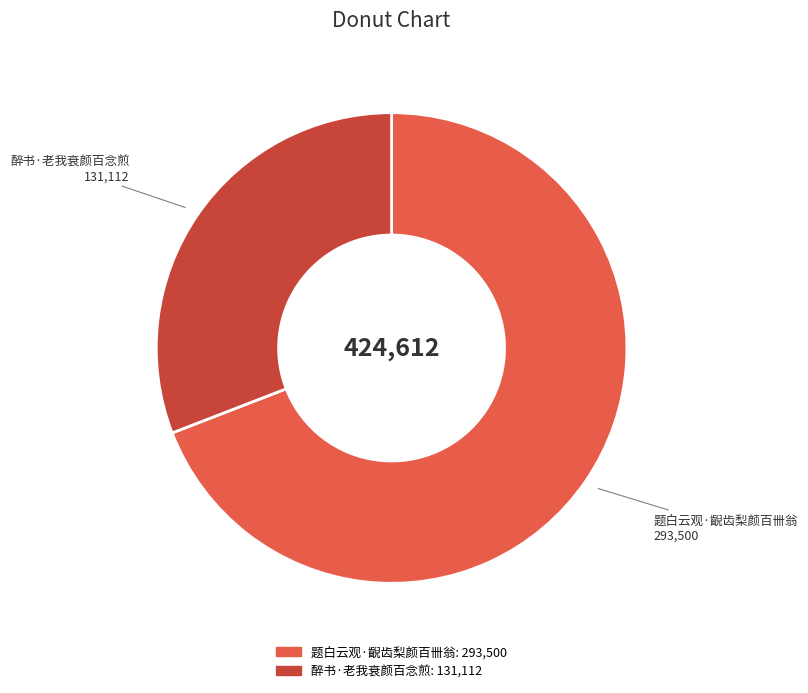

Count the number of slices in the pie.

2